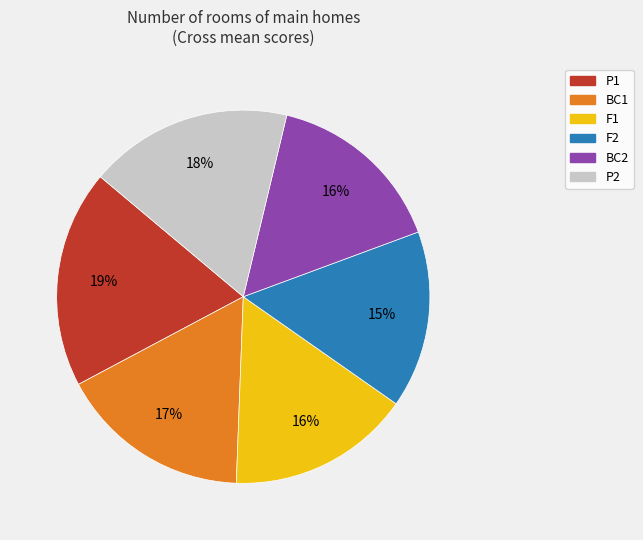

How many segments does this pie chart have?

6